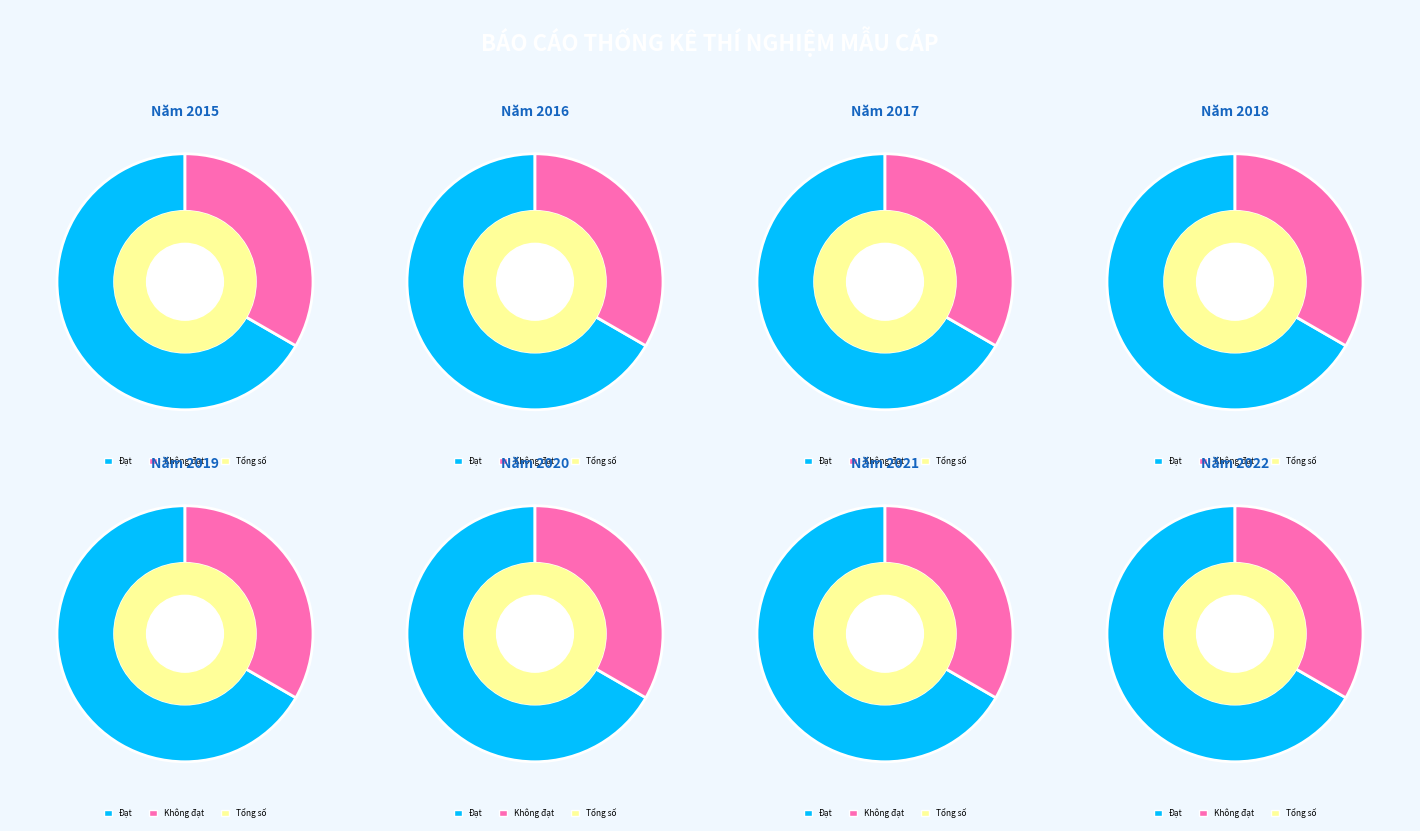

Between 2016 and 2019, which is larger?

2019